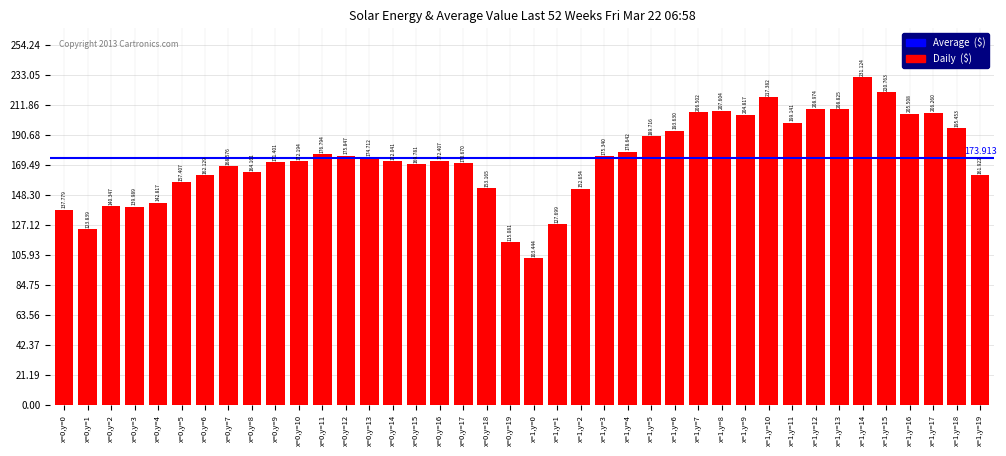

Approximately how many times larger is the value at x=0,y=19 compared to x=1,y=5?

0.6